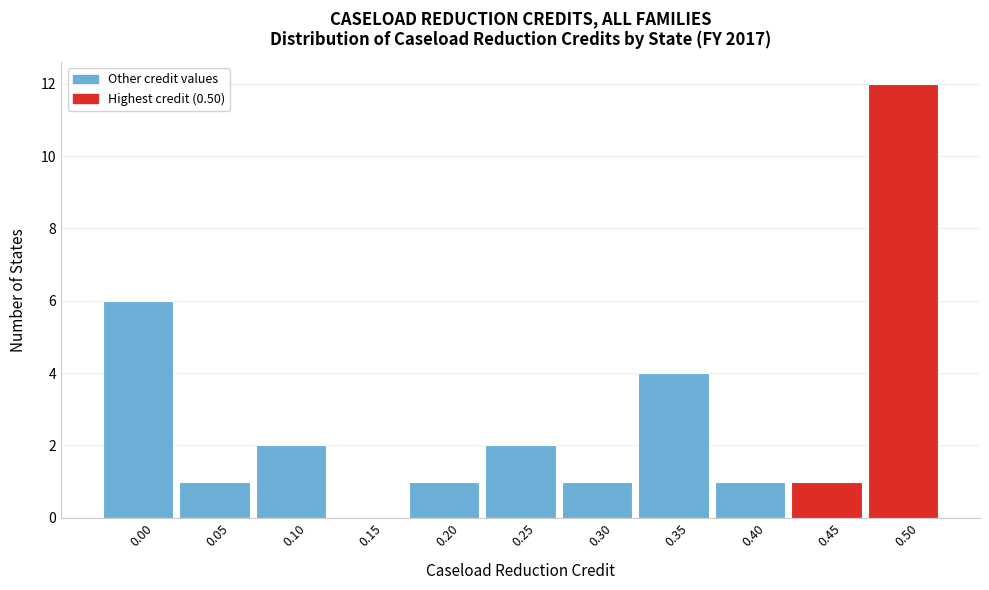

Reading right to left, transcribe all the data shown in this chart.

0.50=12	0.45=1	0.40=1	0.35=4	0.30=1	0.25=2	0.20=1	0.15=0	0.10=2	0.05=1	0.00=6